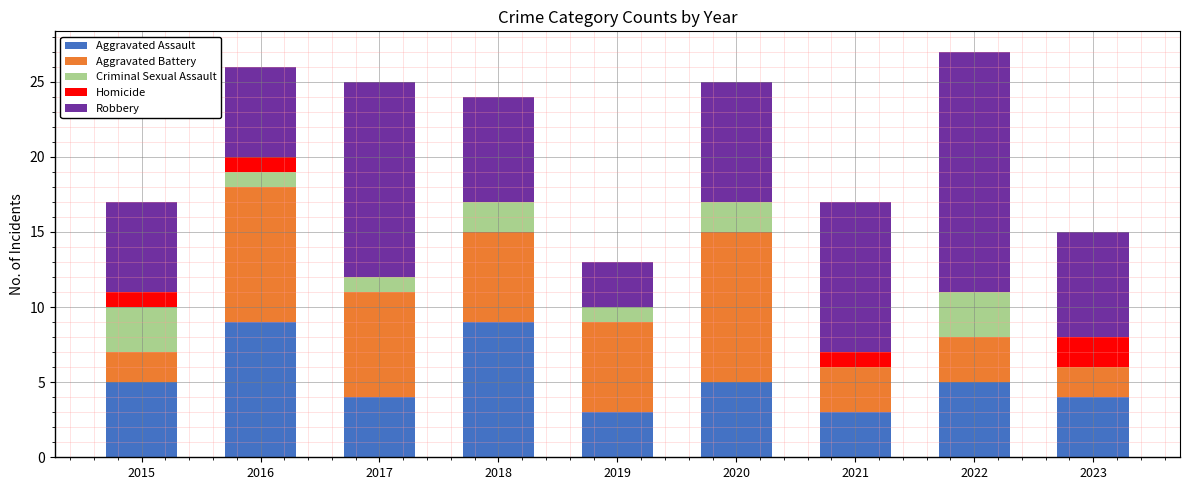

The value of Aggravated Assault at 2019 is 1. True or false?

False